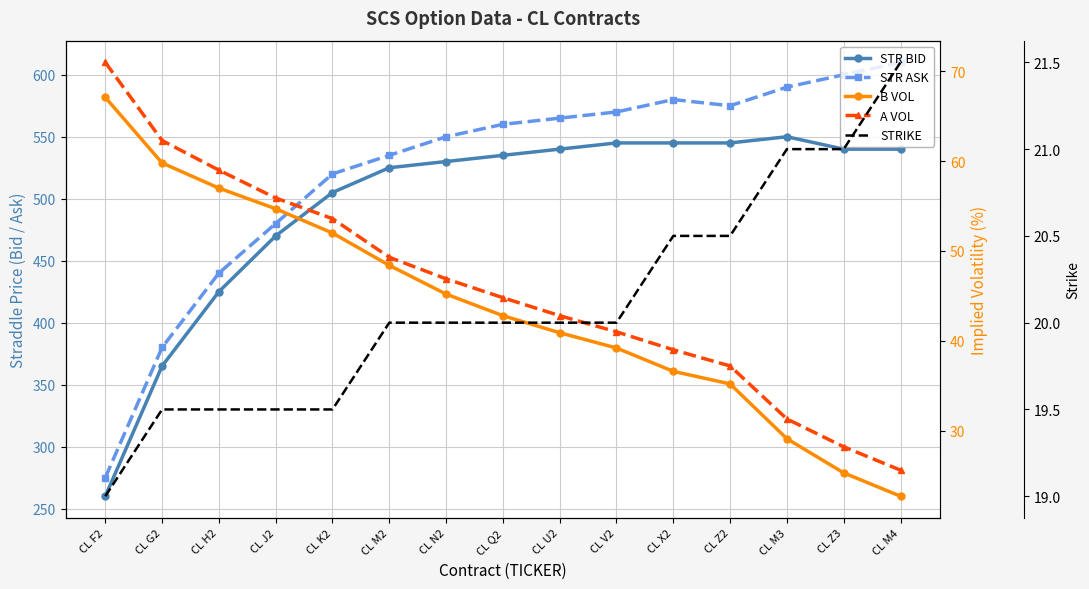

Reading left to right, what are all the values shown in this chart?

STR BID: 260.0	365.0	425.0	470.0	505.0	525.0	530.0	535.0	540.0	545.0	545.0	545.0	550.0	540.0	540.0
STR ASK: 275.0	380.0	440.0	480.0	520.0	535.0	550.0	560.0	565.0	570.0	580.0	575.0	590.0	600.0	610.0
B VOL: 67.1	59.8	57.0	54.7	52.0	48.4	45.2	42.8	40.9	39.2	36.6	35.2	29.1	25.3	22.7
A VOL: 71.0	62.3	59.0	55.9	53.6	49.3	46.9	44.8	42.8	41.0	39.0	37.2	31.3	28.2	25.6
STRIKE: 19.0	19.5	19.5	19.5	19.5	20.0	20.0	20.0	20.0	20.0	20.5	20.5	21.0	21.0	21.5